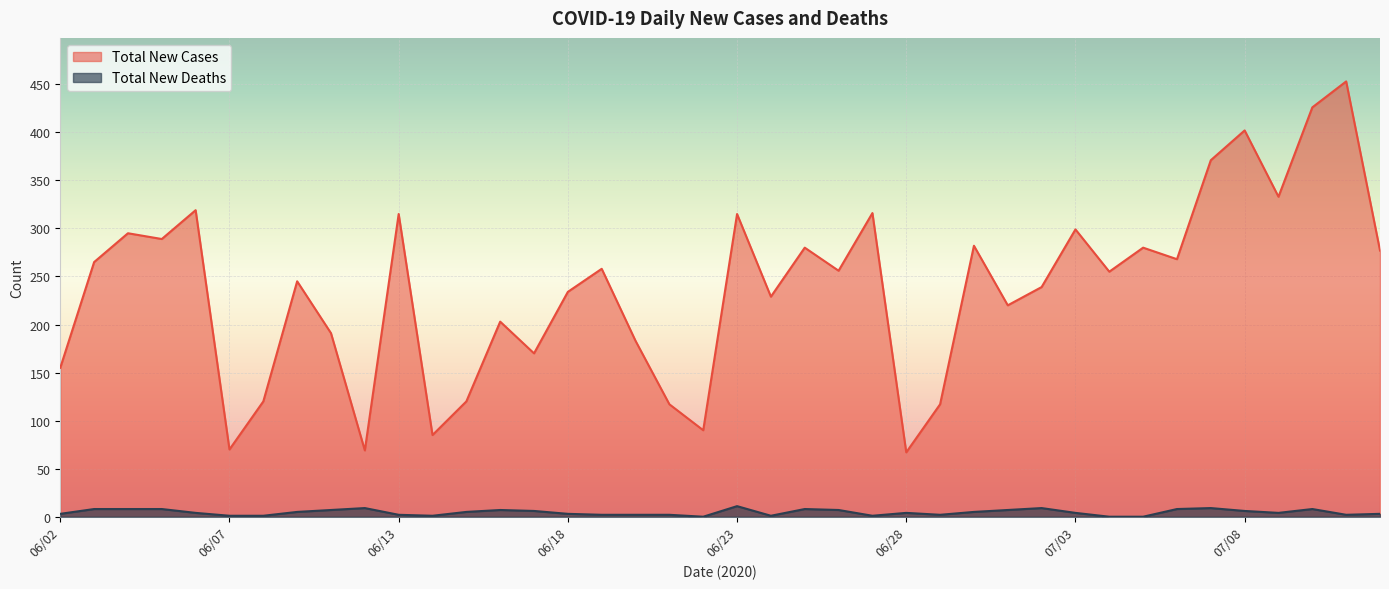

At which category does the chart reach its peak across all series?

07/11